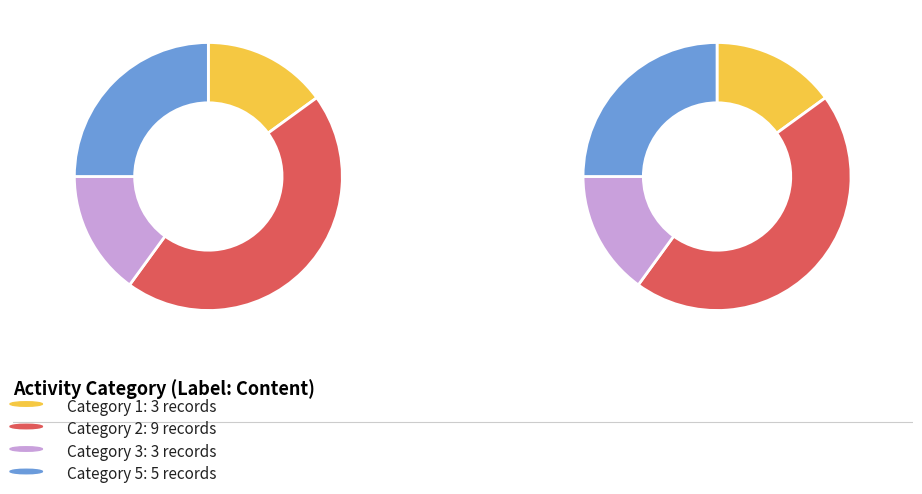

The 1 slice represents 15% of the pie. True or false?

True